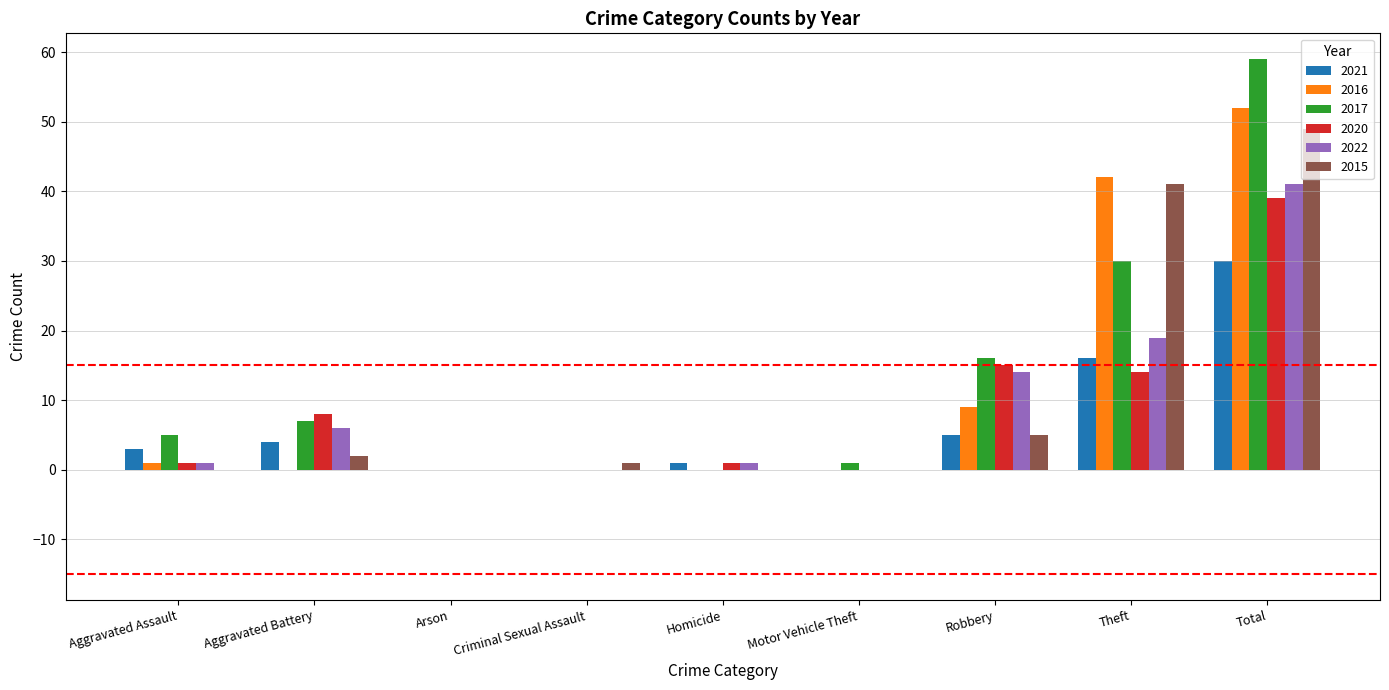

The value of 2022 at Motor Vehicle Theft is -15. True or false?

False